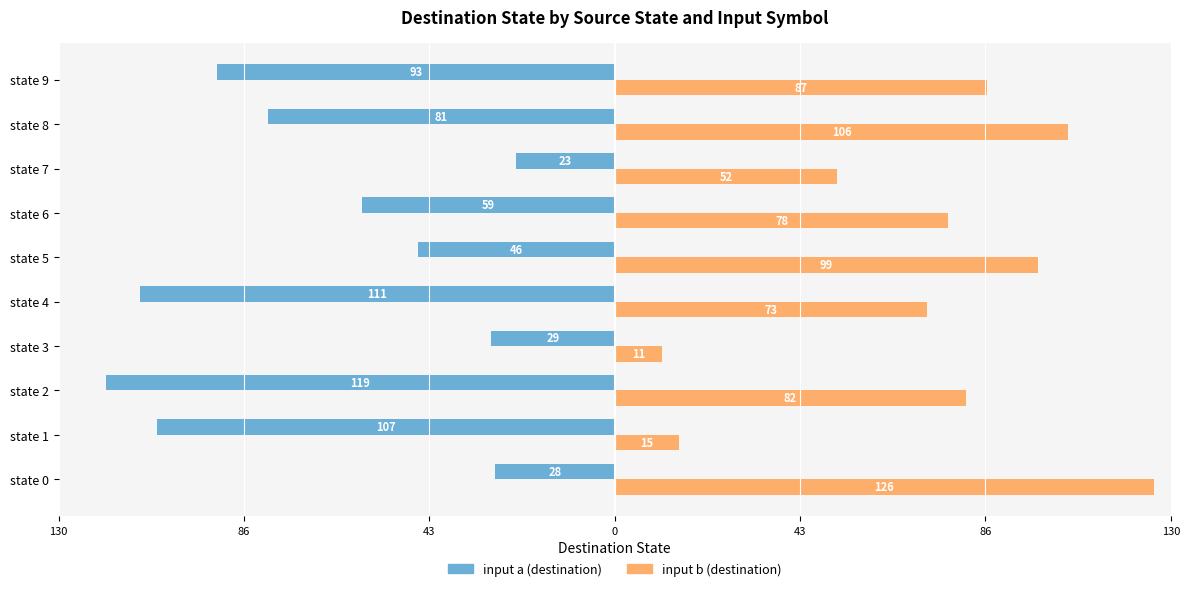

What is the value of the input a (destination) bar at the 10th from the left?

-93